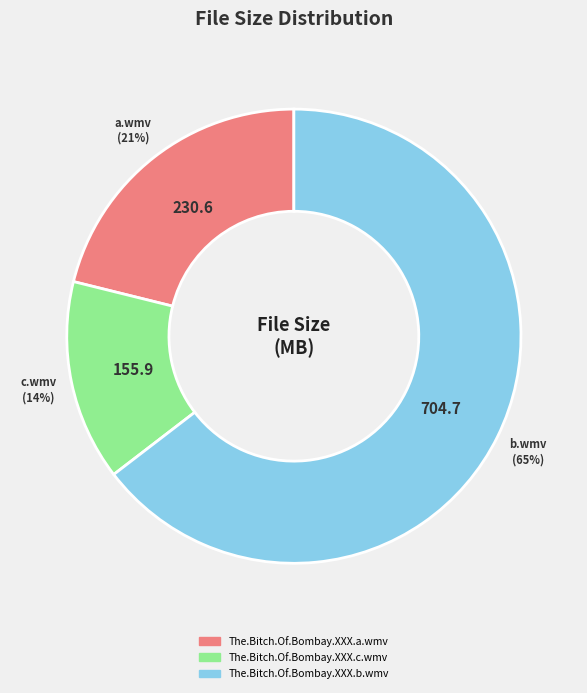

Combined, do The.Bitch.Of.Bombay.XXX.c.wmv and The.Bitch.Of.Bombay.XXX.b.wmv account for over 50%?

Yes